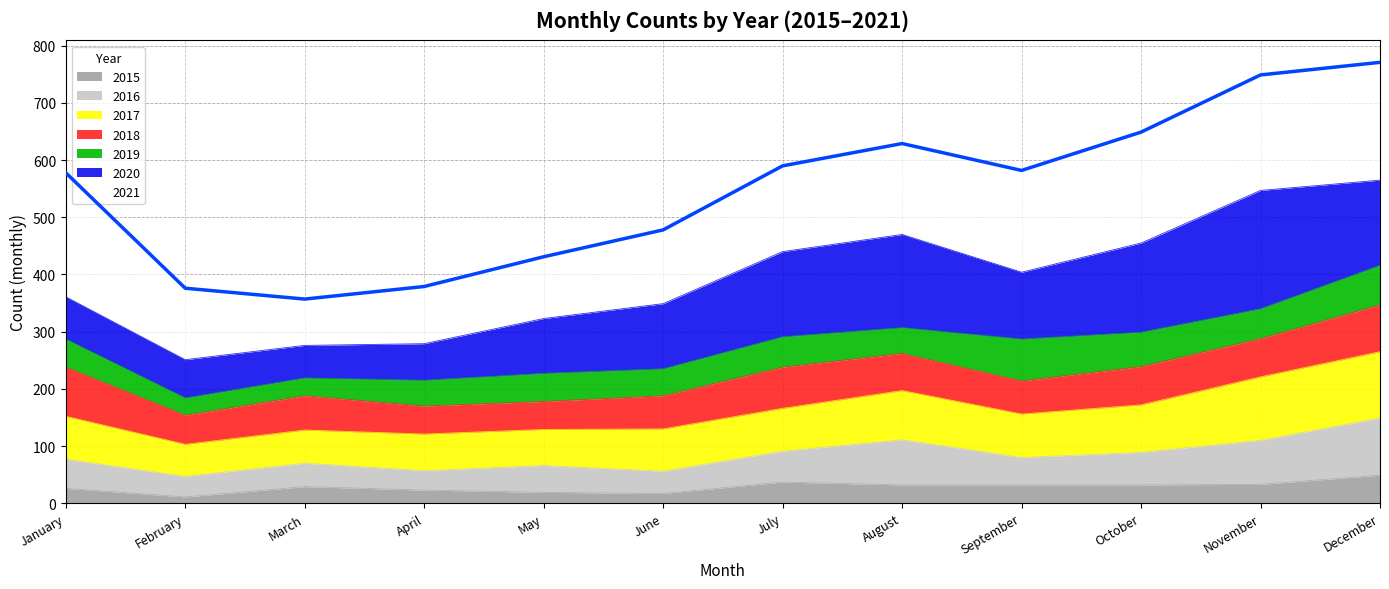

How many lines are shown in the chart?

1